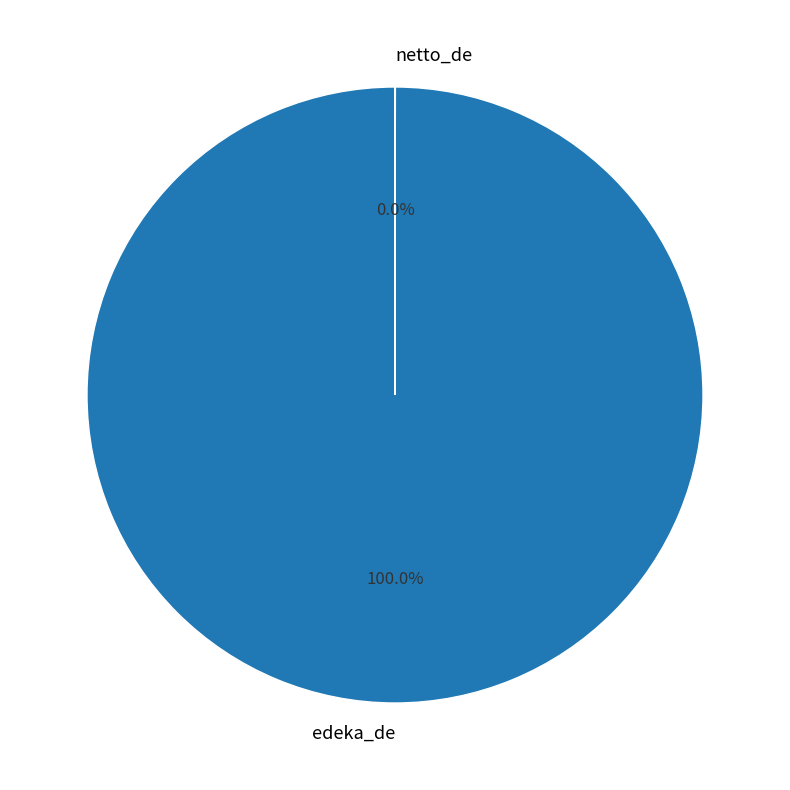

What is the largest slice in the pie chart?

edeka_de